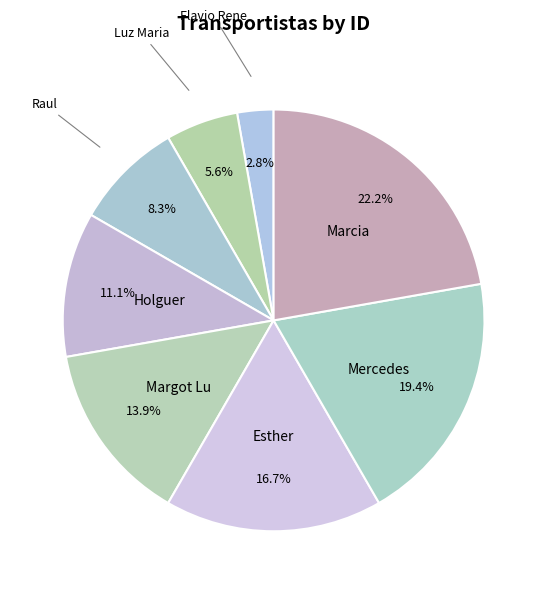

What is the ratio of the value at Raul to the value at Esther?

0.5